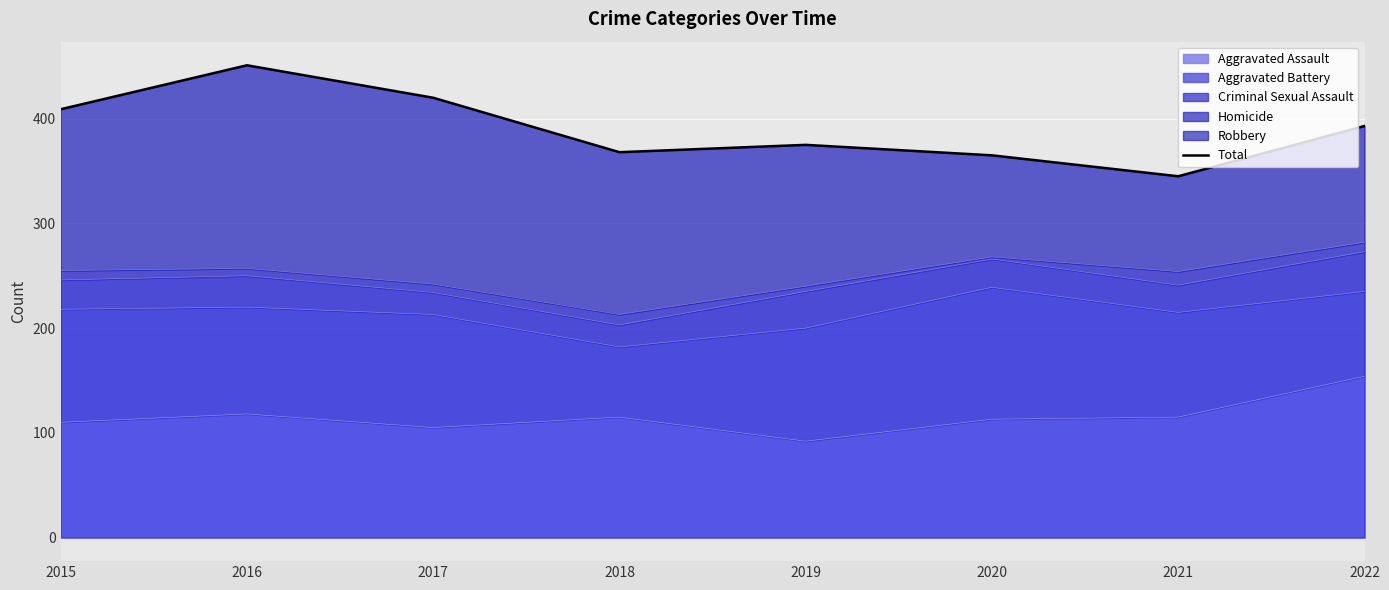

True or false: the data shows 126 at 2022.

False